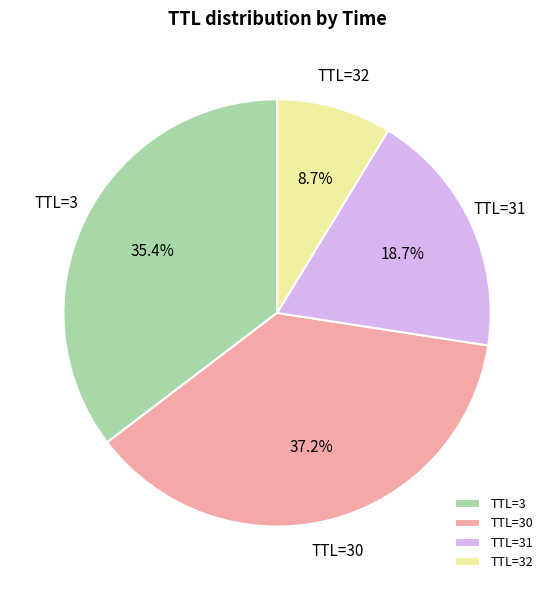

How much of the chart is everything except TTL=3?

64.6%